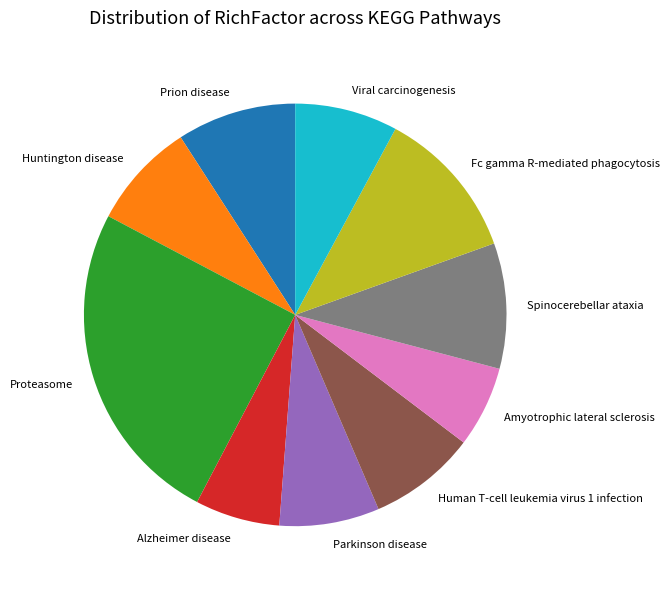

Count the number of slices in the pie.

10